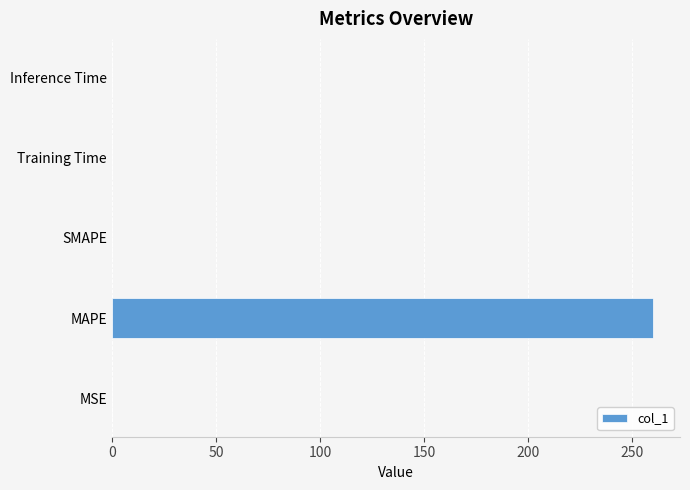

What is the sum of all values?

260.1